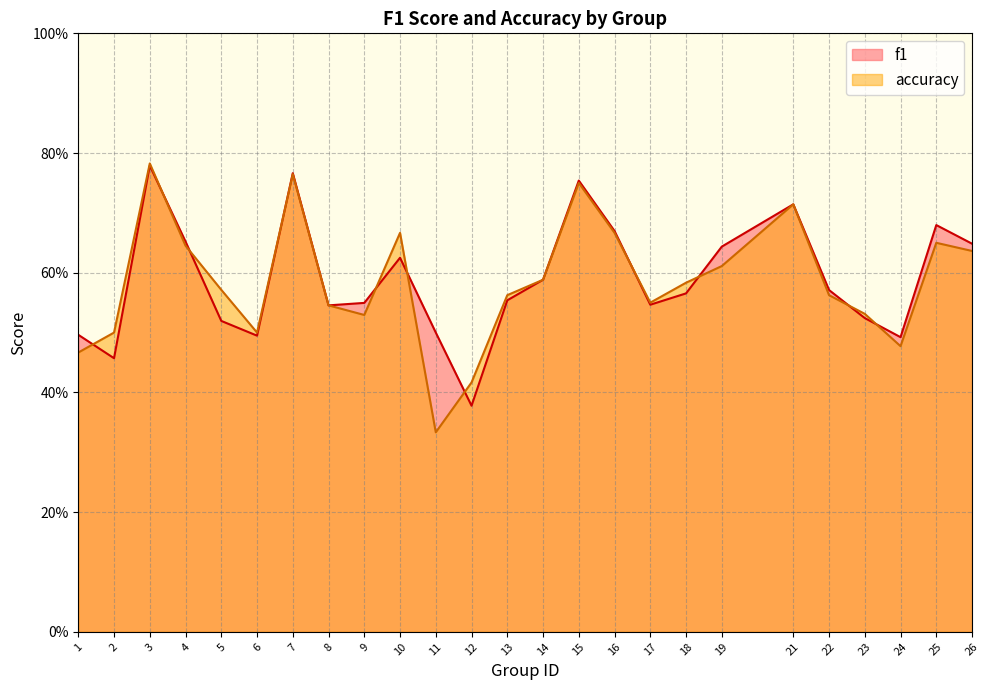

True or false: accuracy and f1 intersect in this chart.

True